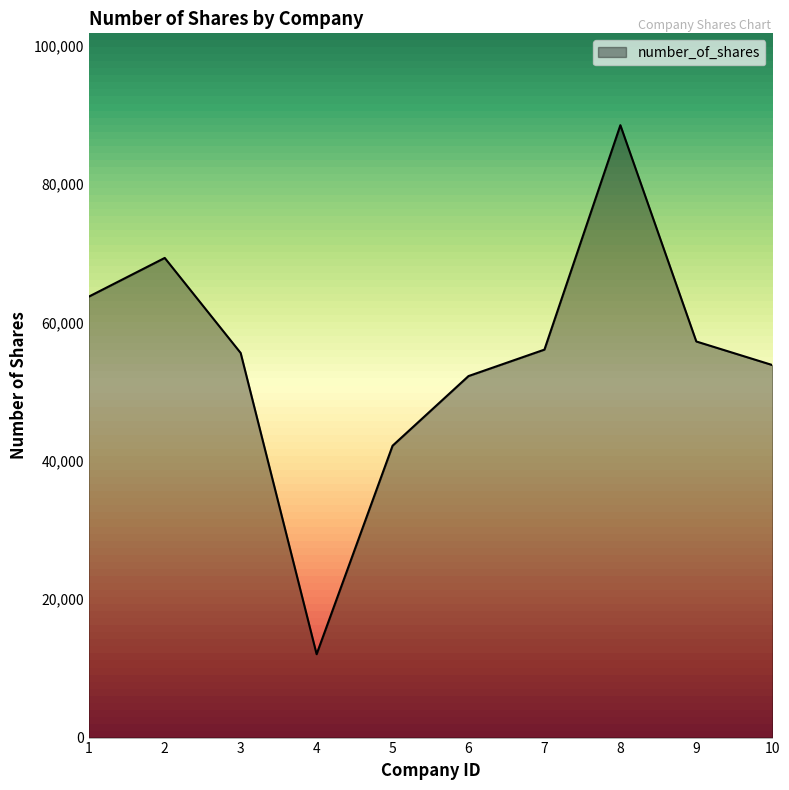

What is the change in value from 2 to 9?

-12075